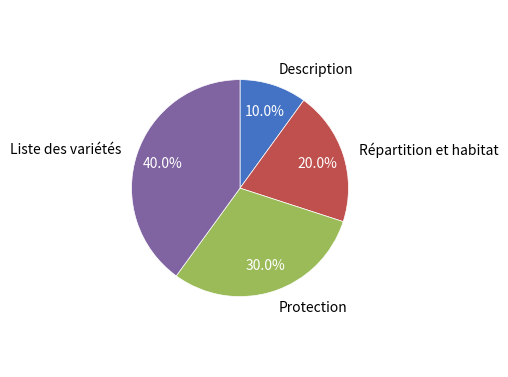

Rank the categories by value from lowest to highest.

Description, Répartition et habitat, Protection, Liste des variétés